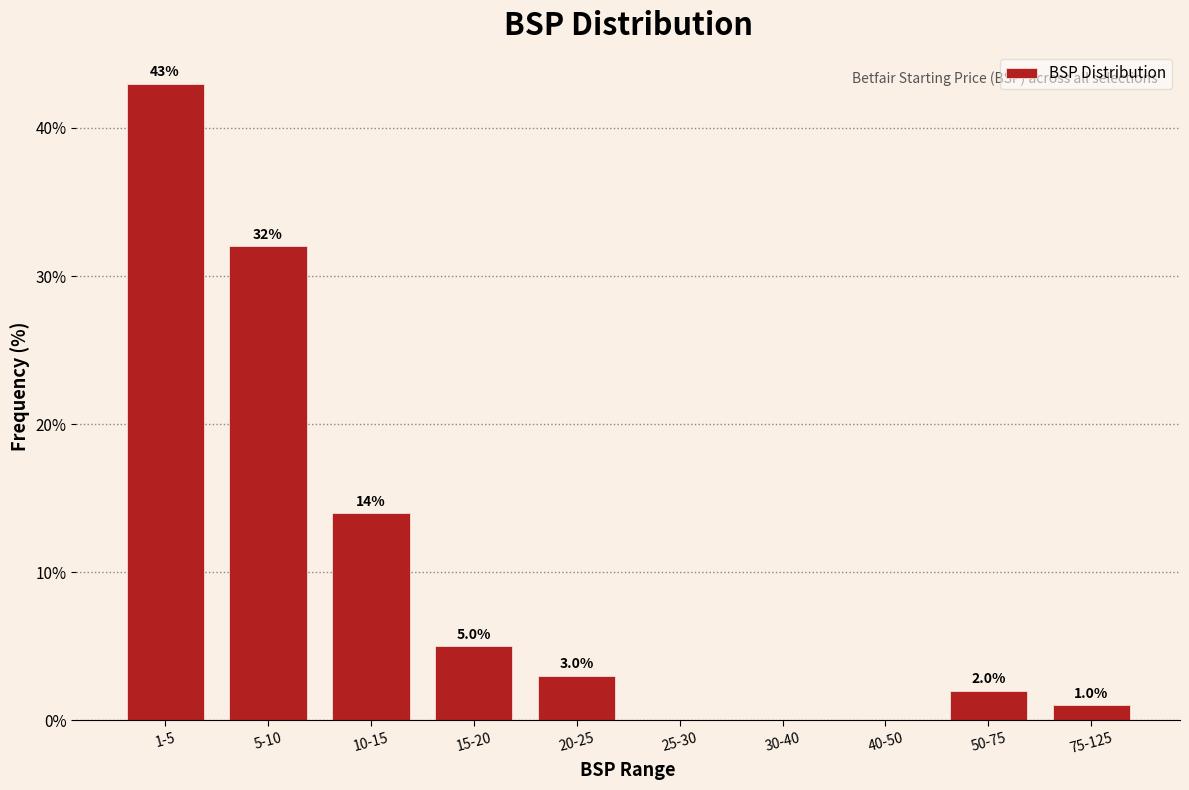

Reading left to right, transcribe all the data shown in this chart.

1-5=43.0	5-10=32.0	10-15=14.0	15-20=5.0	20-25=3.0	25-30=0.0	30-40=0.0	40-50=0.0	50-75=2.0	75-125=1.0